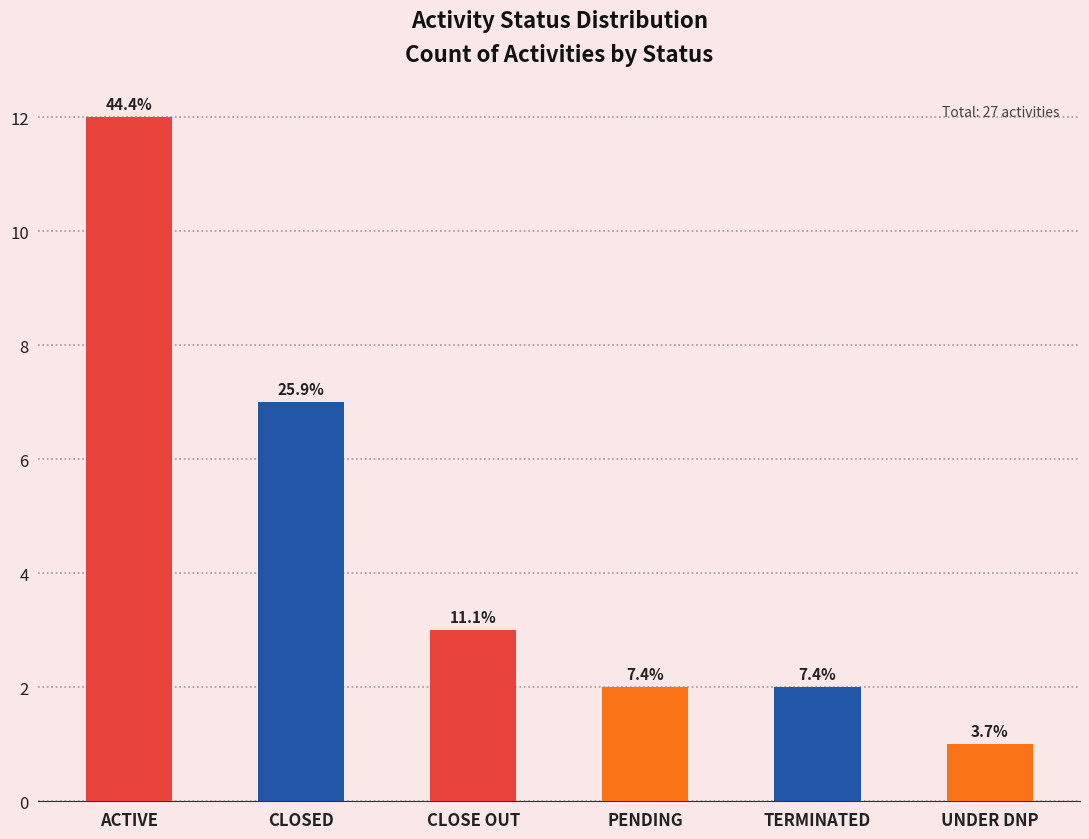

Which category has the highest value across all series?

ACTIVE